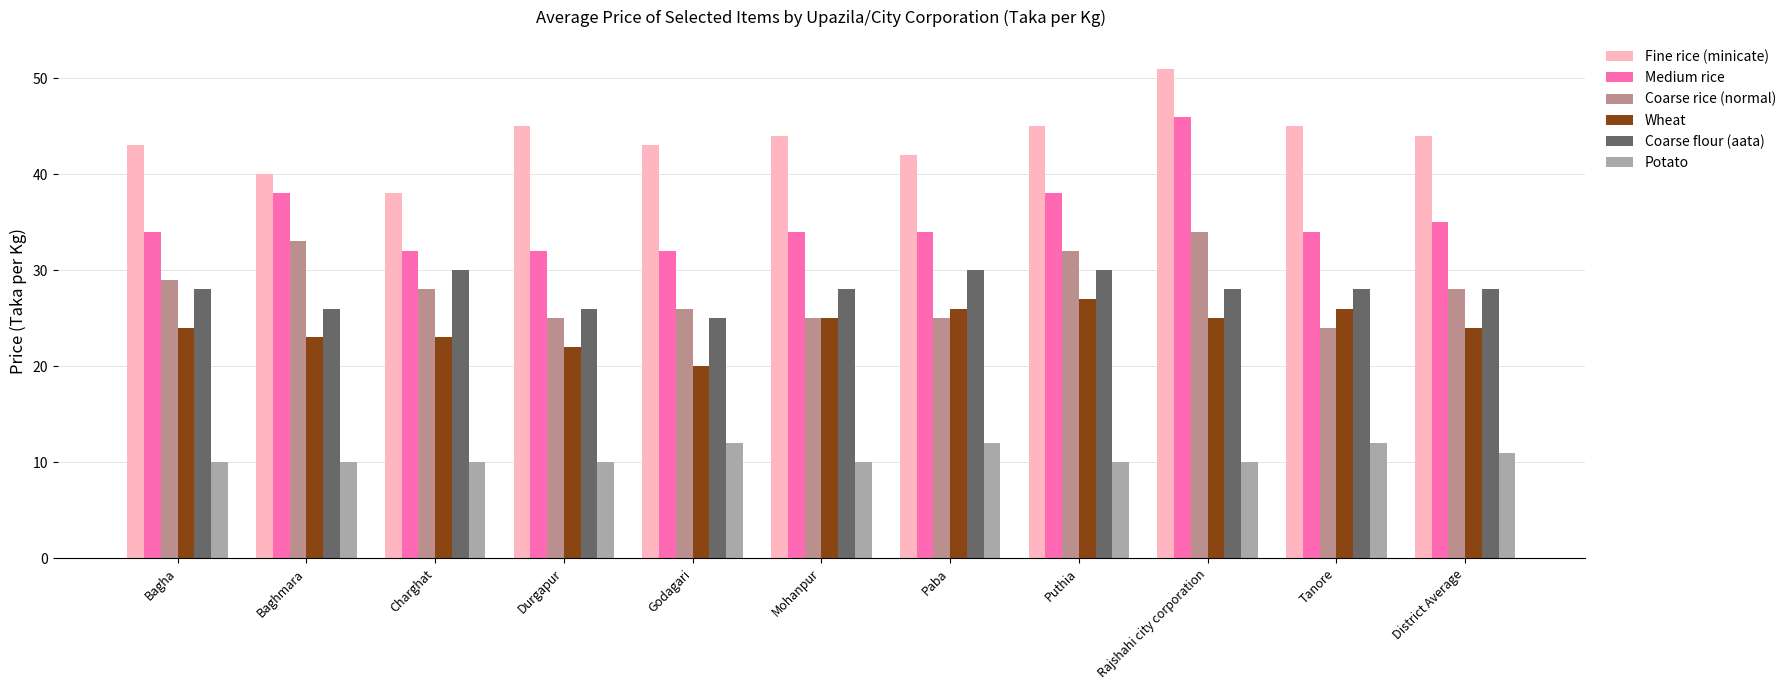

What are all the series names shown in the legend?

Fine rice (minicate), Medium rice, Coarse rice (normal), Wheat, Coarse flour (aata), Potato